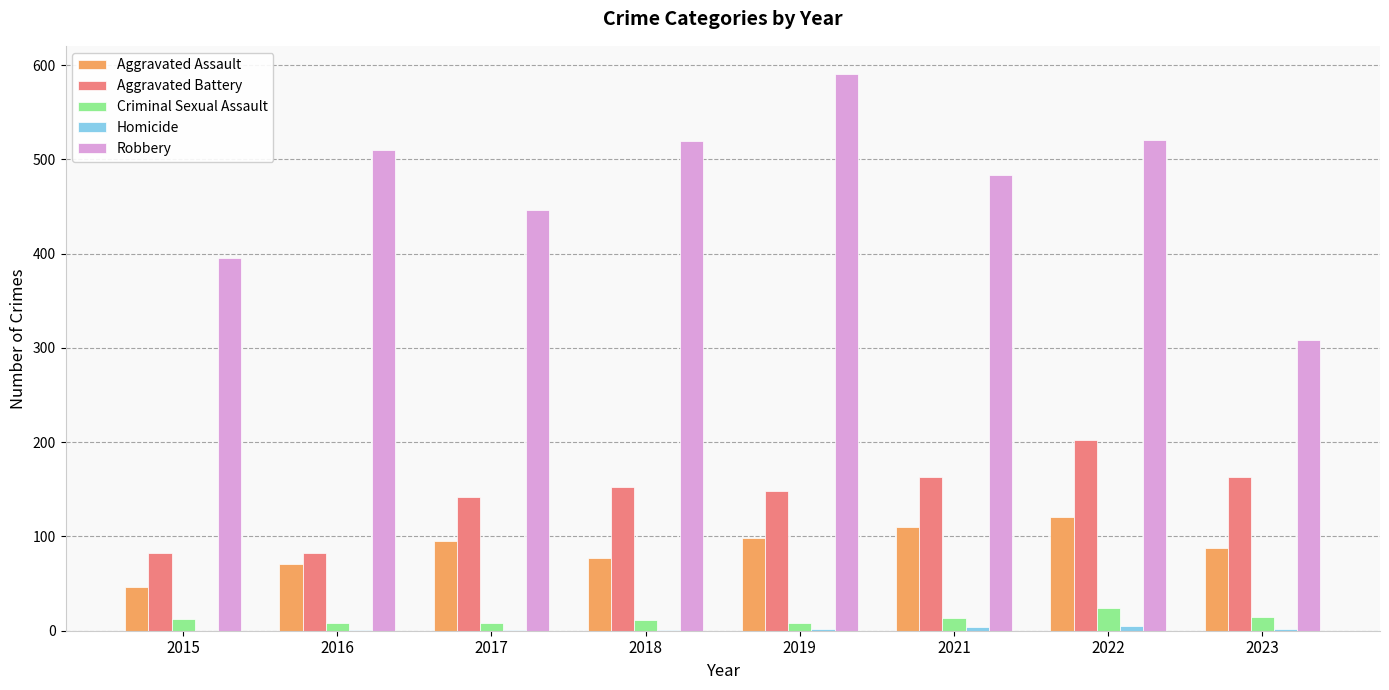

At which label does Aggravated Battery reach its peak?

2022